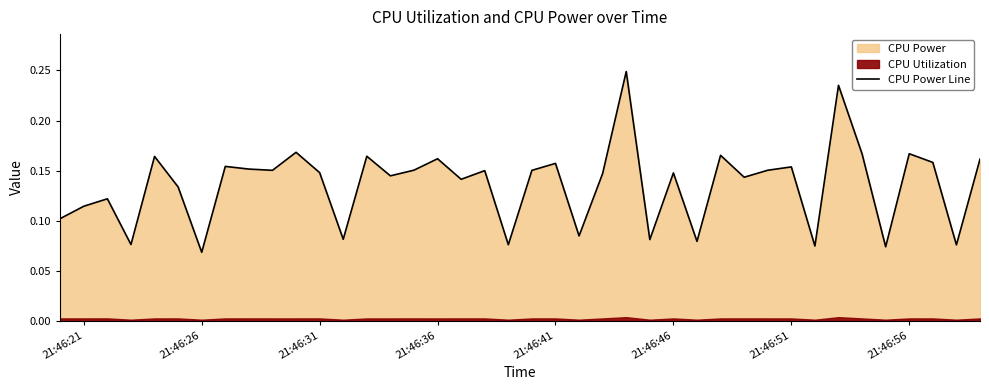

True or false: CPU Power Line has a value of 0.2 at 21:46:31.

False